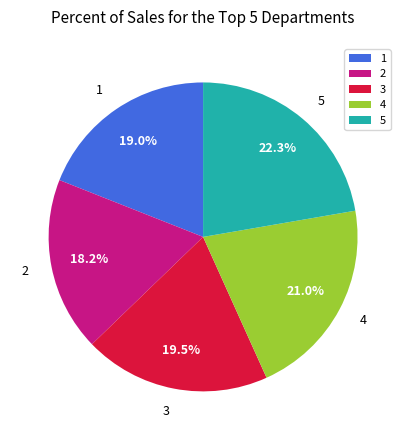

How much of the chart is everything except 5?

77.7%